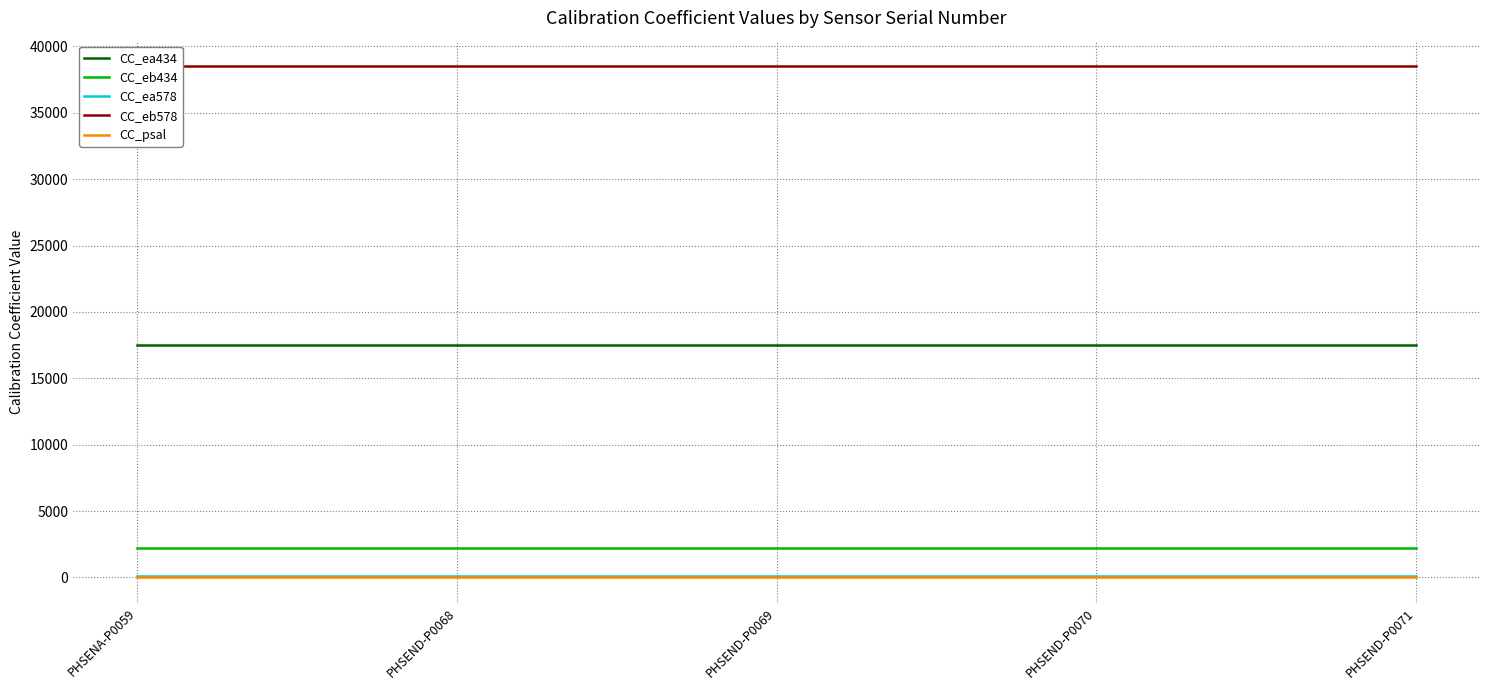

What is the minimum value for CC_ea434?

17533